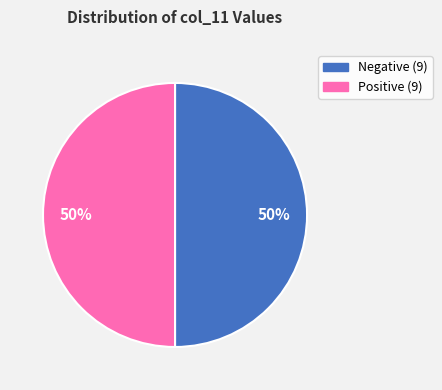

To the nearest percent, what is the average slice percentage?

50%